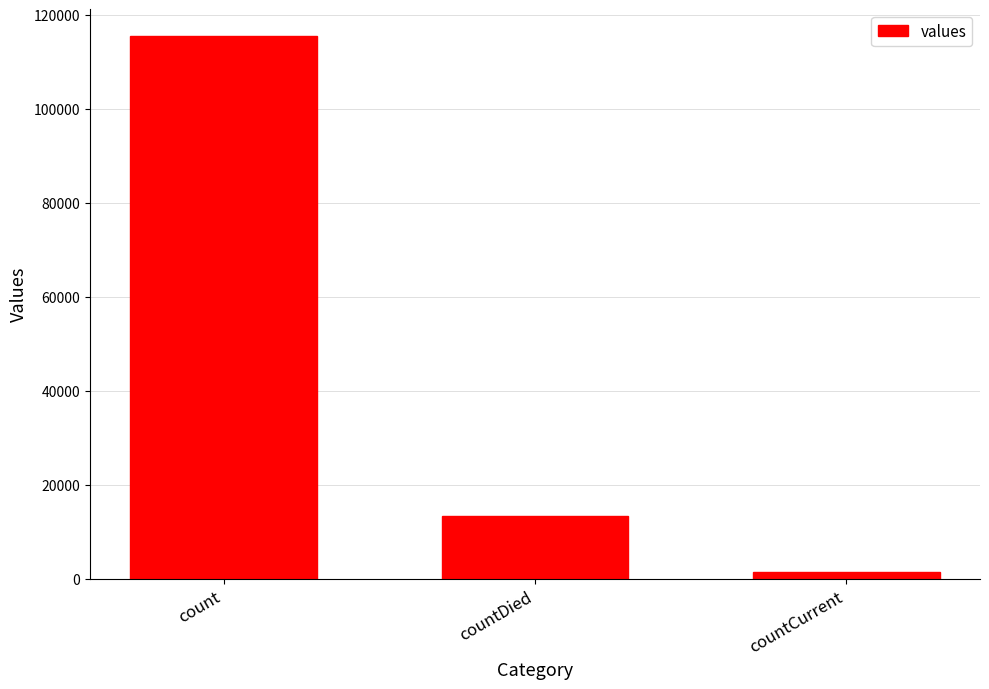

What is the change in value from countDied to countCurrent?

-11960